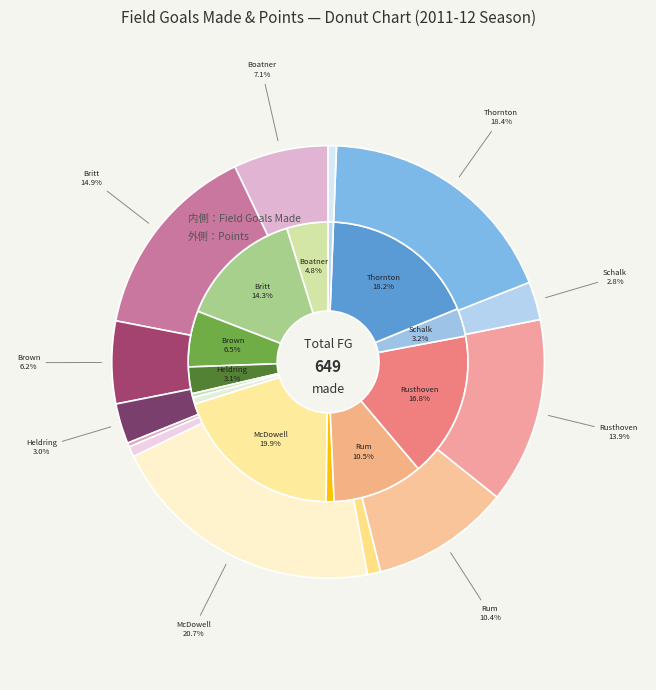

Count the number of slices in the pie.

13